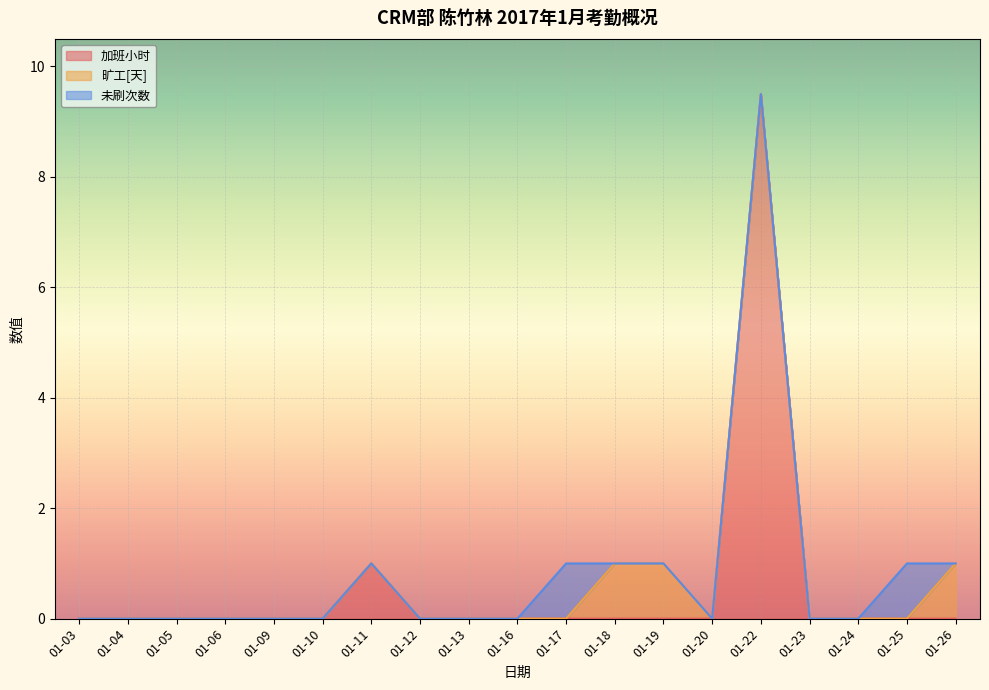

Where do 未刷次数 and 旷工[天] first cross each other?

01-17 and 01-18